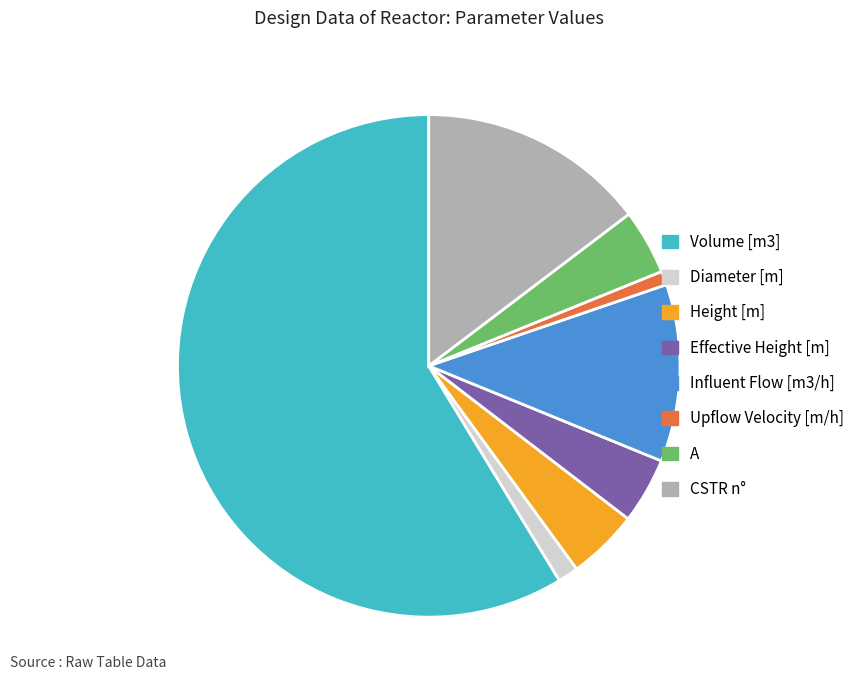

How many slices are in this pie chart?

8